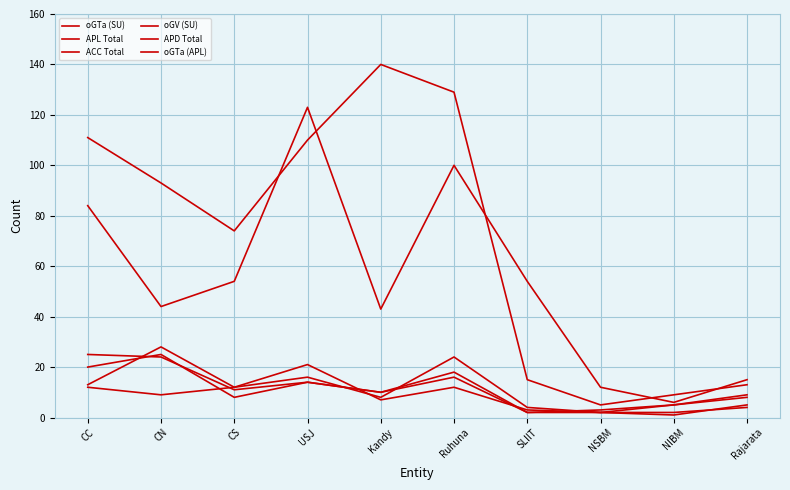

Rank the series at SLIIT from highest to lowest value.

oGV (SU), APL Total, oGTa (SU), oGTa (APL), ACC Total, APD Total